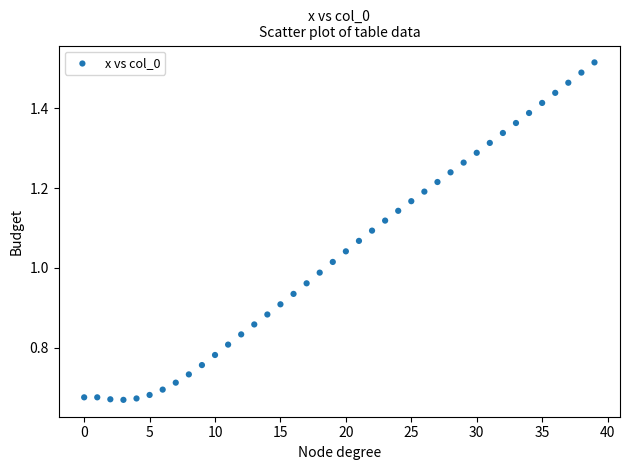

How many data points are displayed?

40